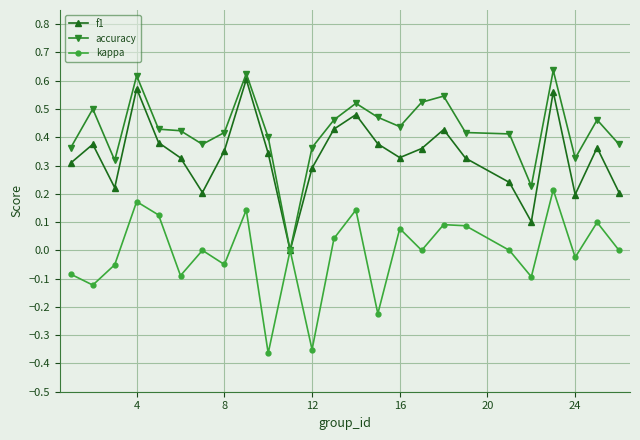

How many positive values does the accuracy series have?

24